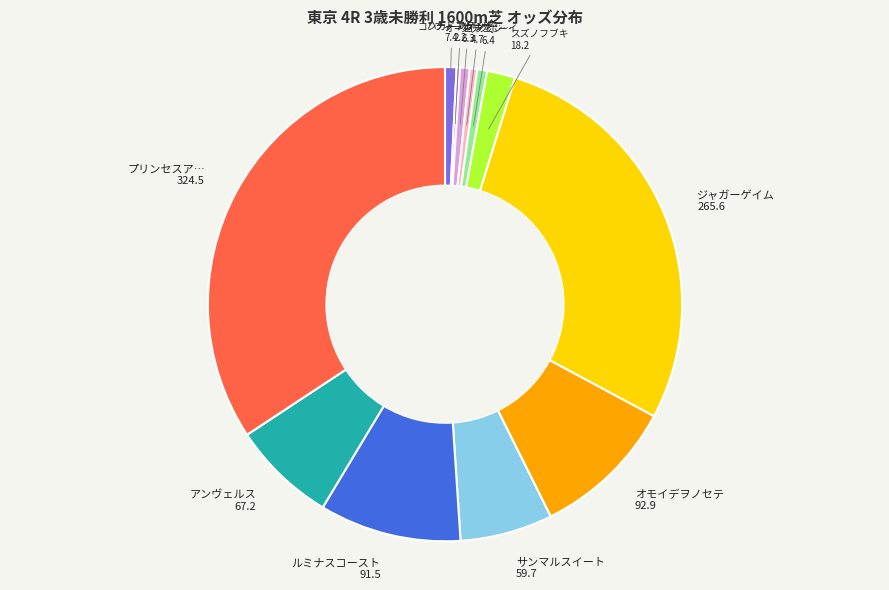

Does any single category account for the majority?

No